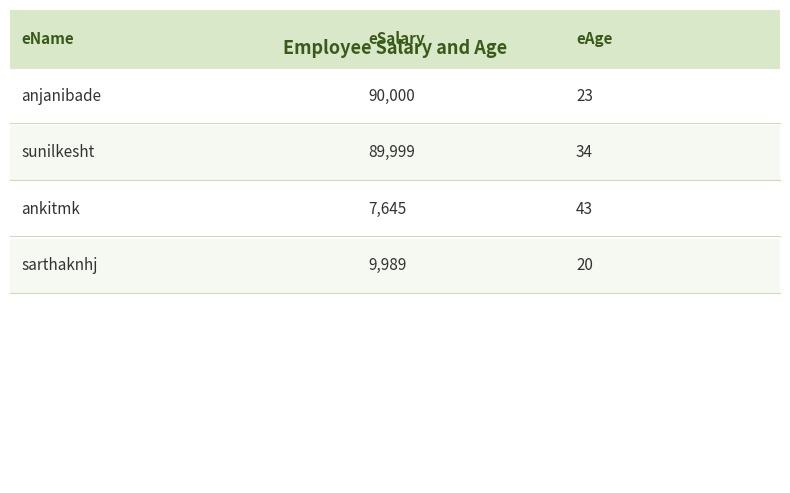

What is the highest value of the eAge series?

43